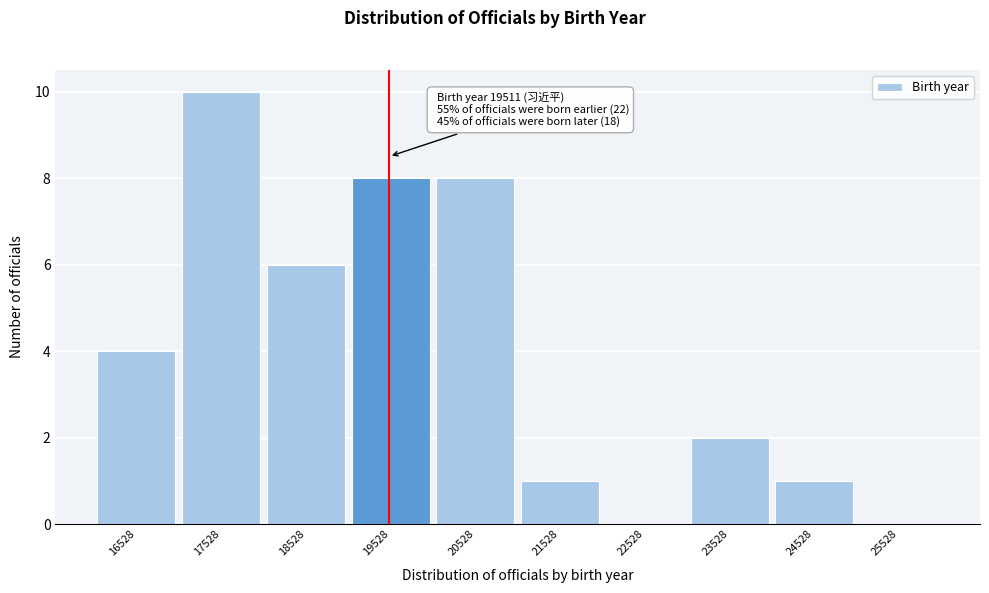

Which range on the x-axis has the tallest bar?

17000 to 18000